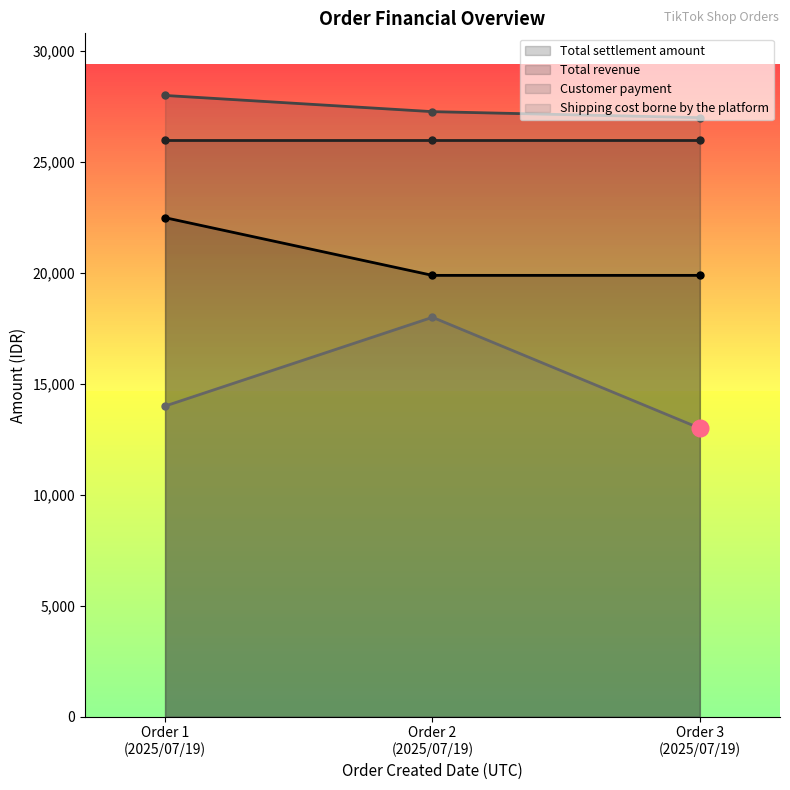

What is the value of the Total settlement amount point at the 2nd from the left?

19890